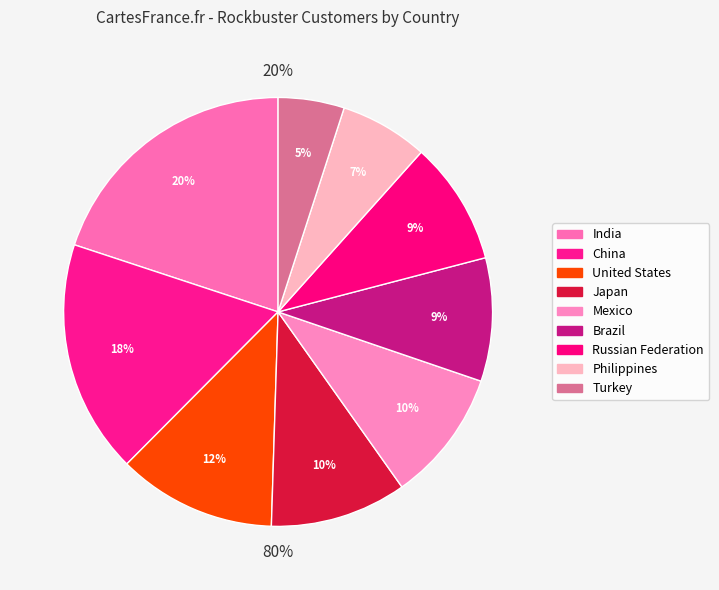

How many slices are in this pie chart?

9